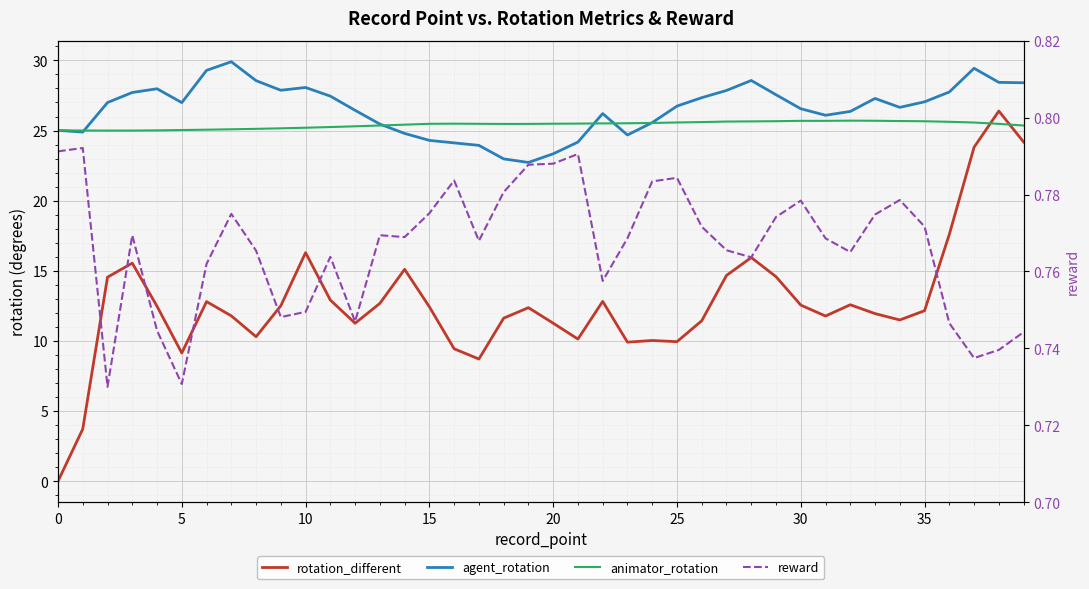

What is the sum of the agent_rotation values at 38 and 22?

54.6